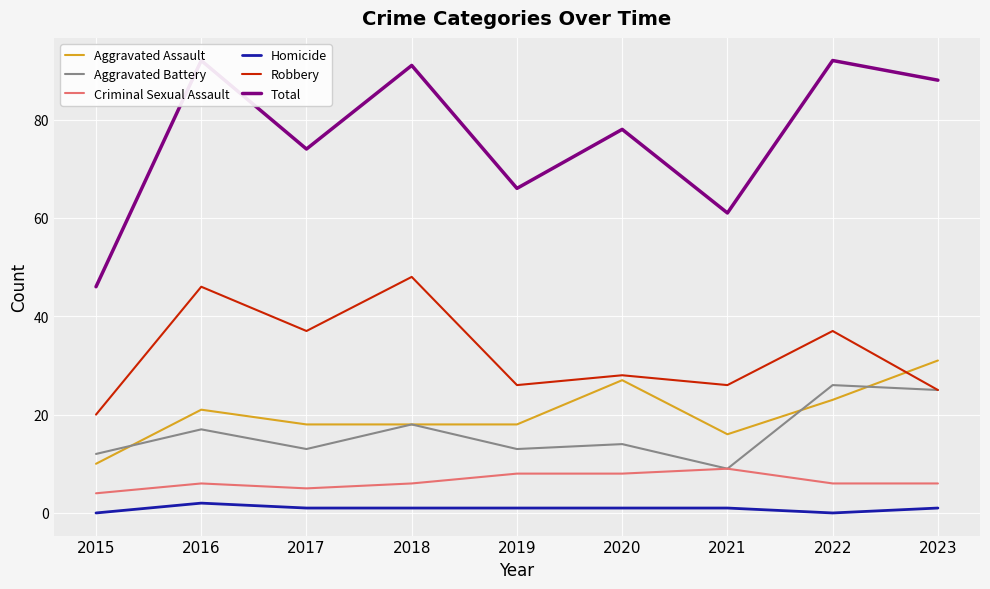

At 2021, list the series in order from smallest to largest.

Homicide, Aggravated Battery, Criminal Sexual Assault, Aggravated Assault, Robbery, Total